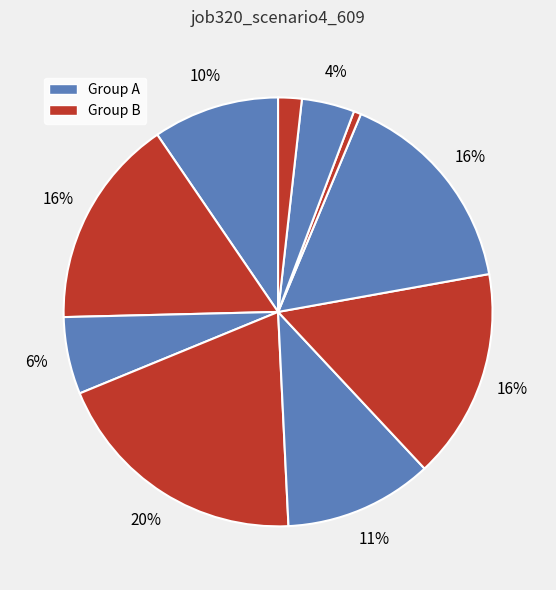

To the nearest percent, what is the average slice percentage?

10%